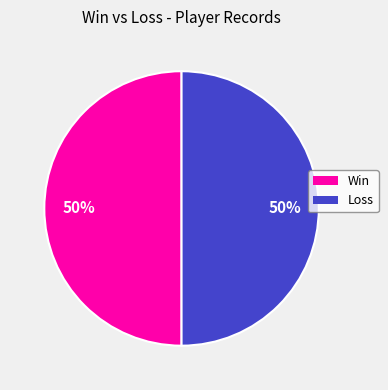

To the nearest percent, what is the average slice percentage?

50%